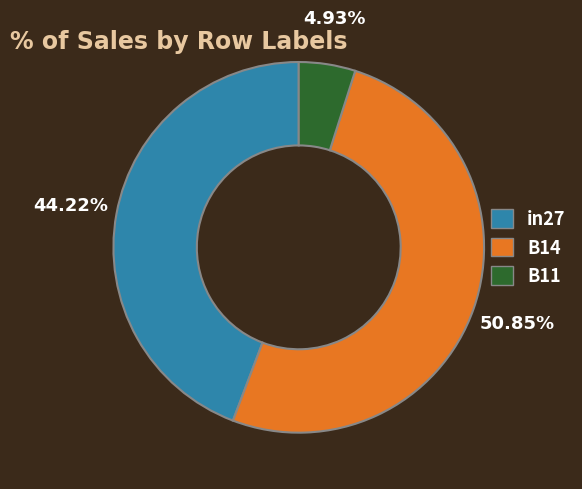

Which has a higher value, B14 or in27?

B14